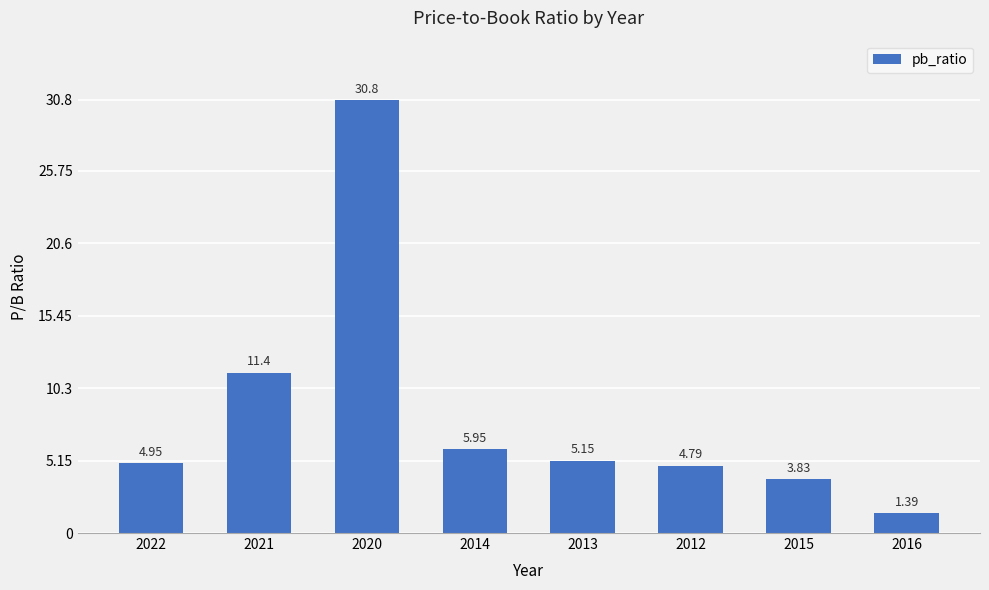

How many data points are less than 5?

4